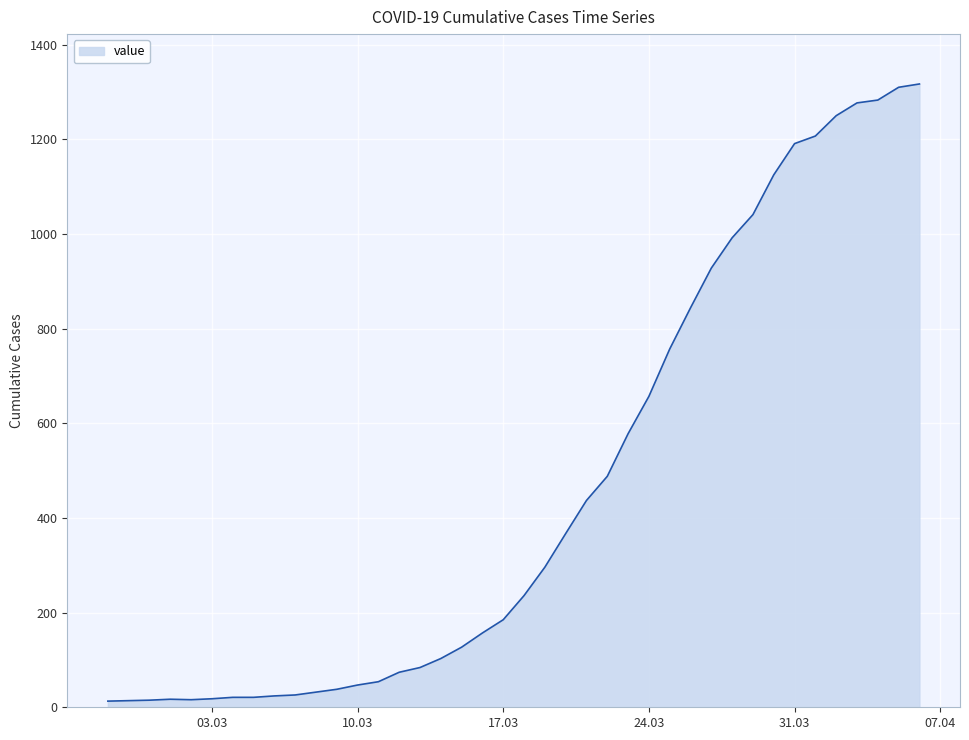

What is the difference between the maximum and minimum values?

1304